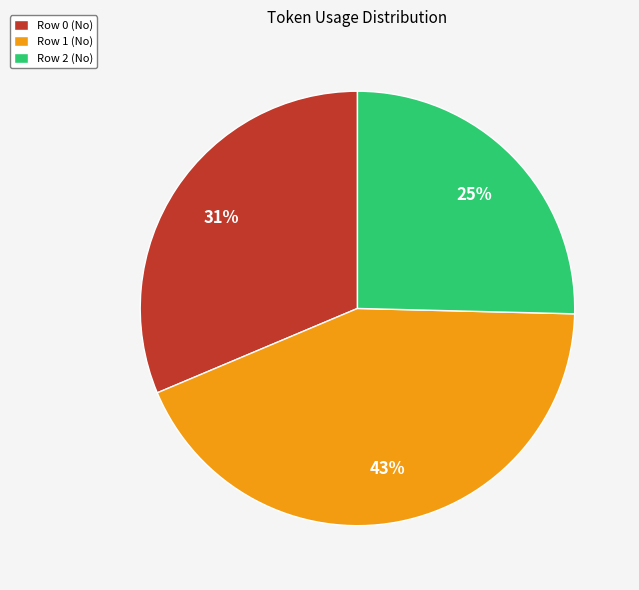

Is Row 0 (No) the majority of the pie?

No